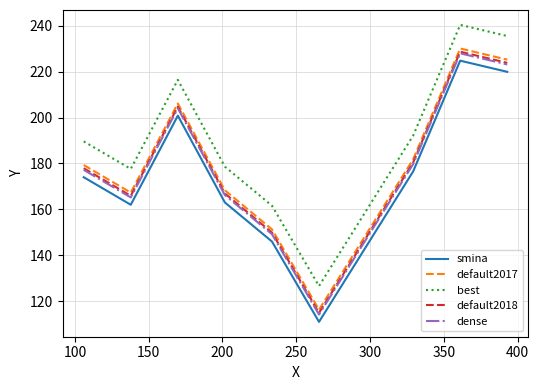

True or false: default2018 and smina intersect in this chart.

False